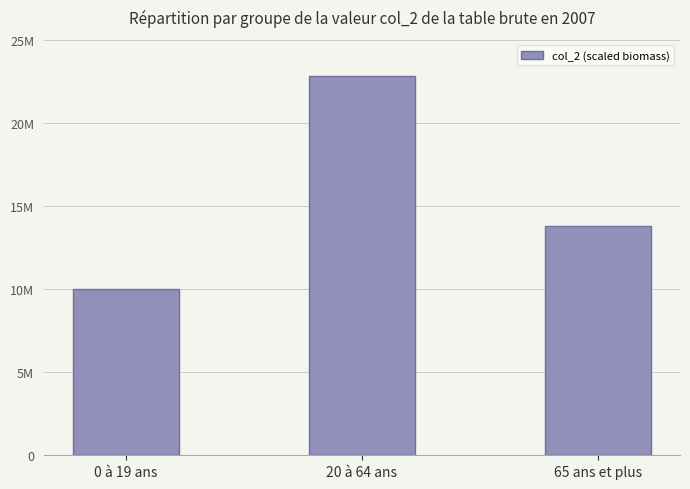

Are the bars horizontal?

No